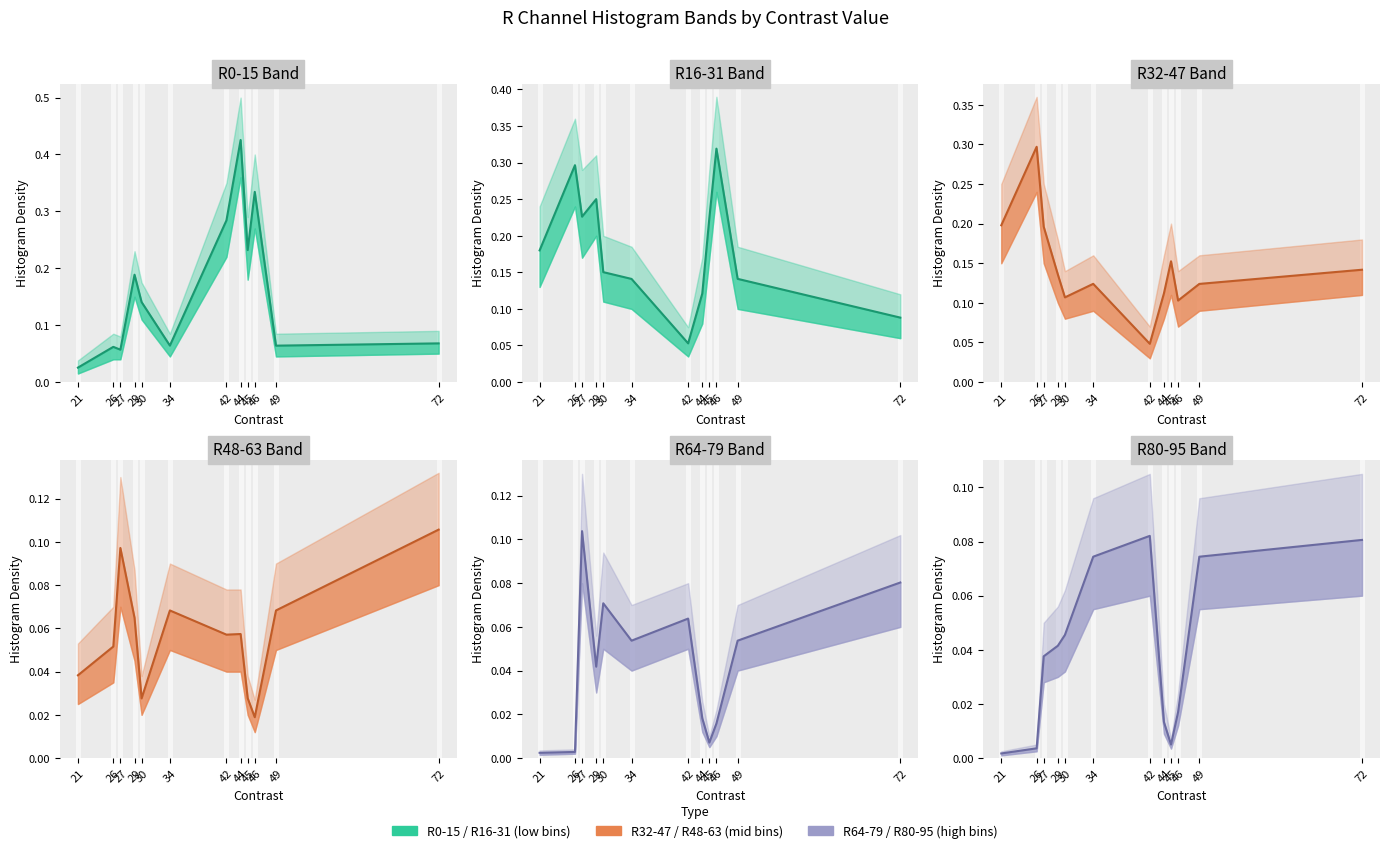

How many lines are shown in the chart?

6